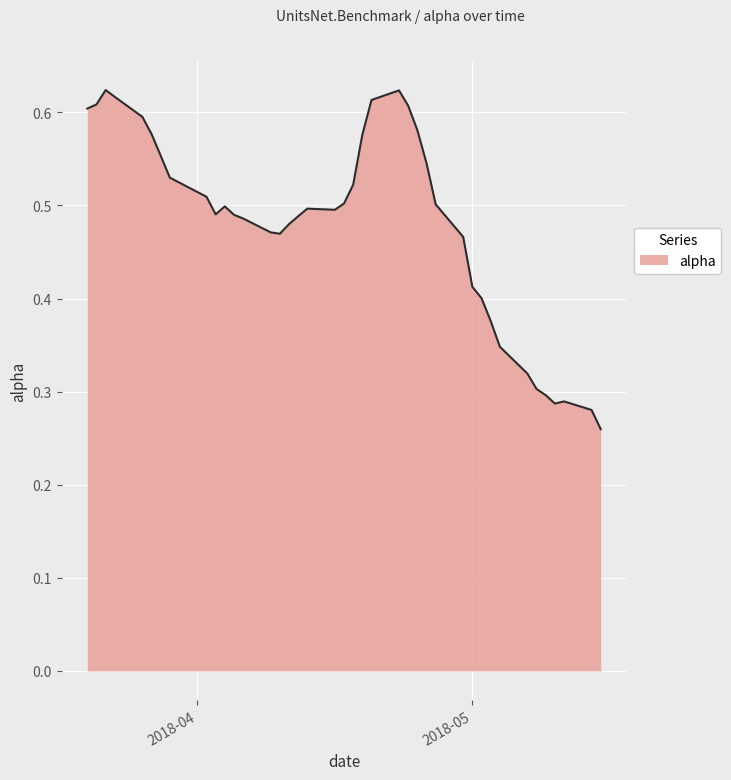

Does the chart have visible grid lines?

Yes